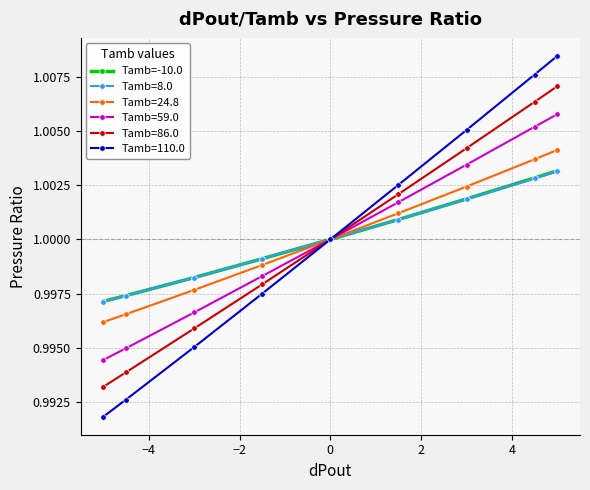

Which series has the widest spread of values?

Tamb=110.0